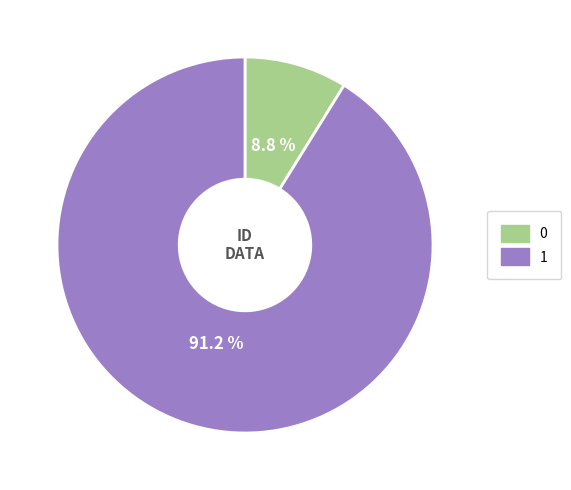

The 1 slice represents 91% of the pie. True or false?

True